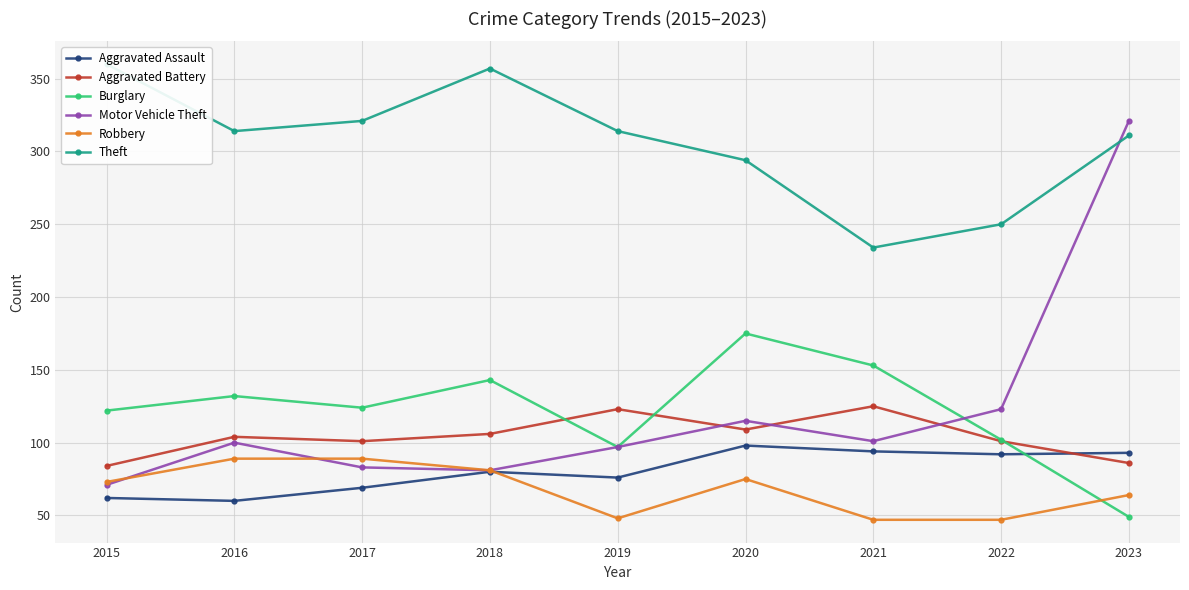

True or false: Aggravated Assault and Aggravated Battery intersect in this chart.

True